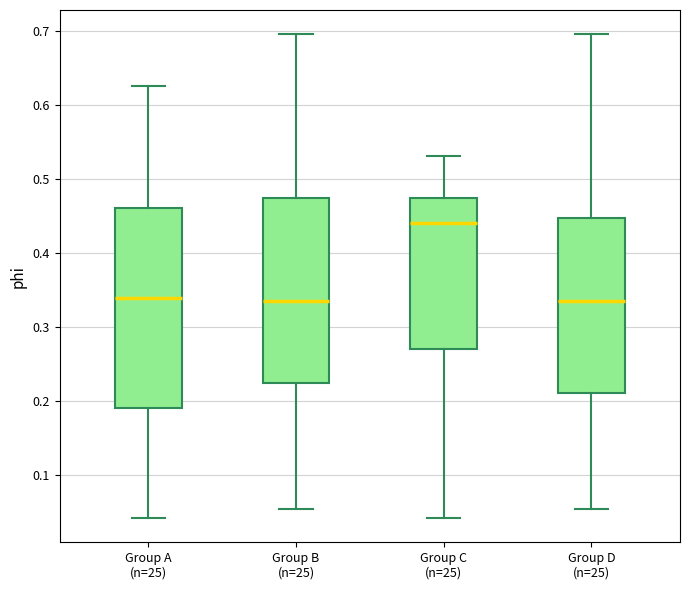

Comparing the boxes themselves (not the whiskers), which one is the tallest?

Group A (n=25)